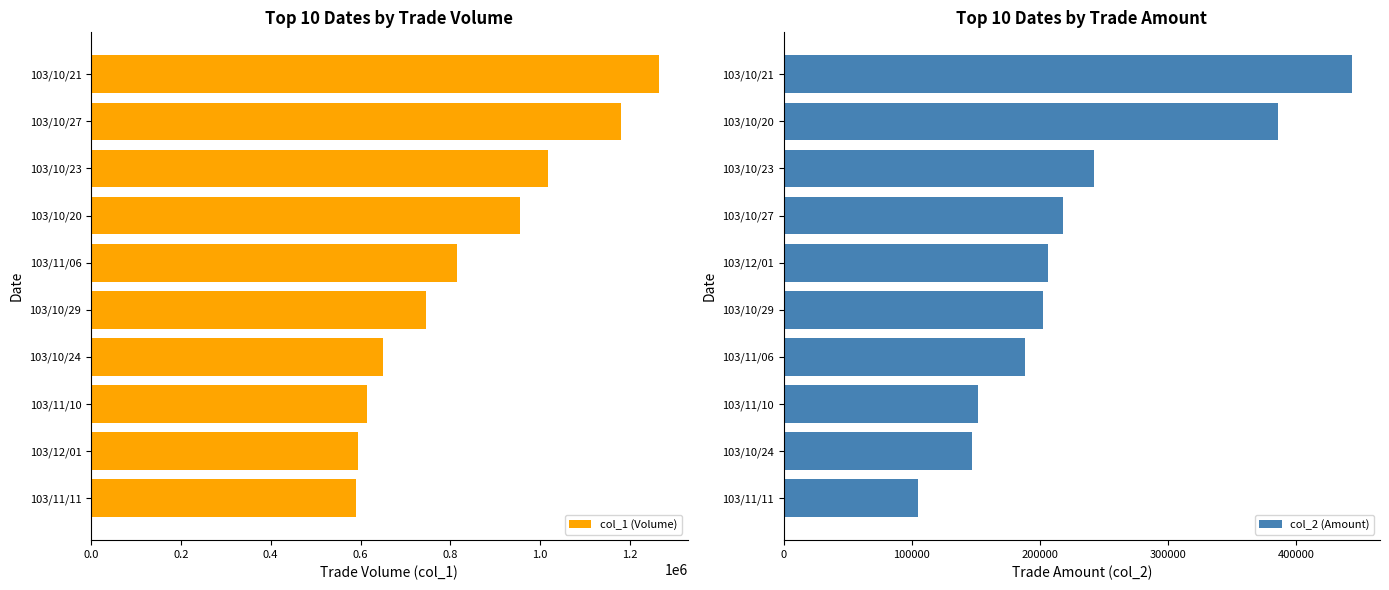

Where is col_1 (Volume) nearest to the value 927500?

103/10/20